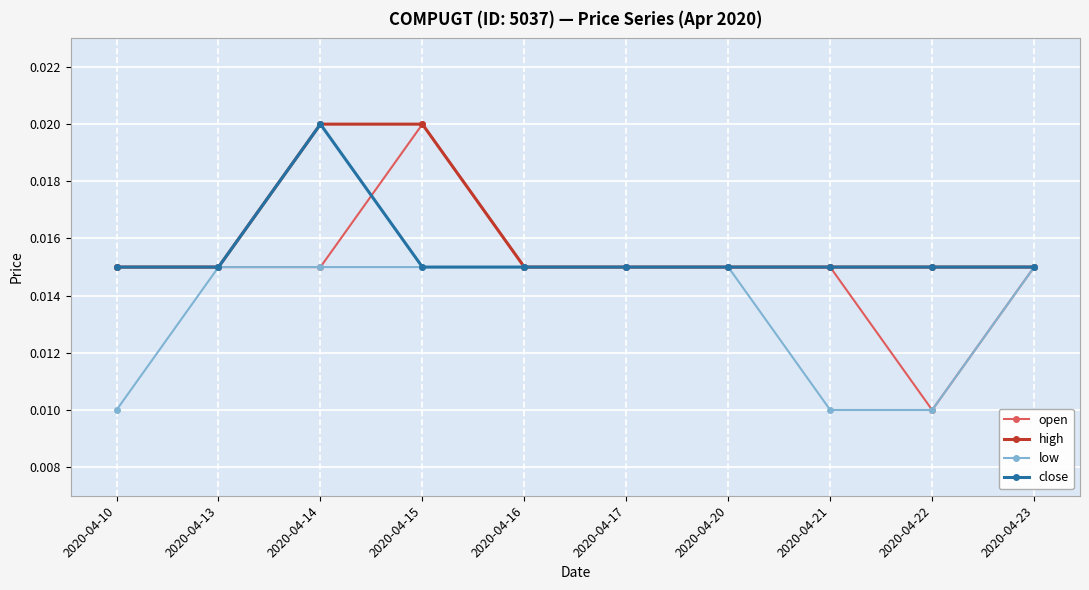

True or false: open has more than 0 interior local peaks.

True